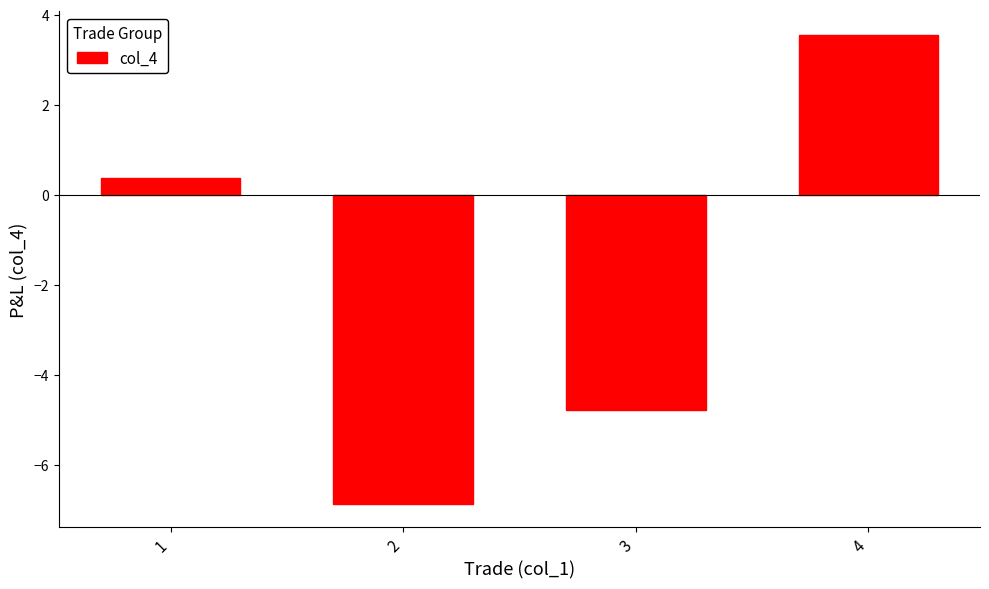

Rank the categories by value from lowest to highest.

2, 3, 1, 4